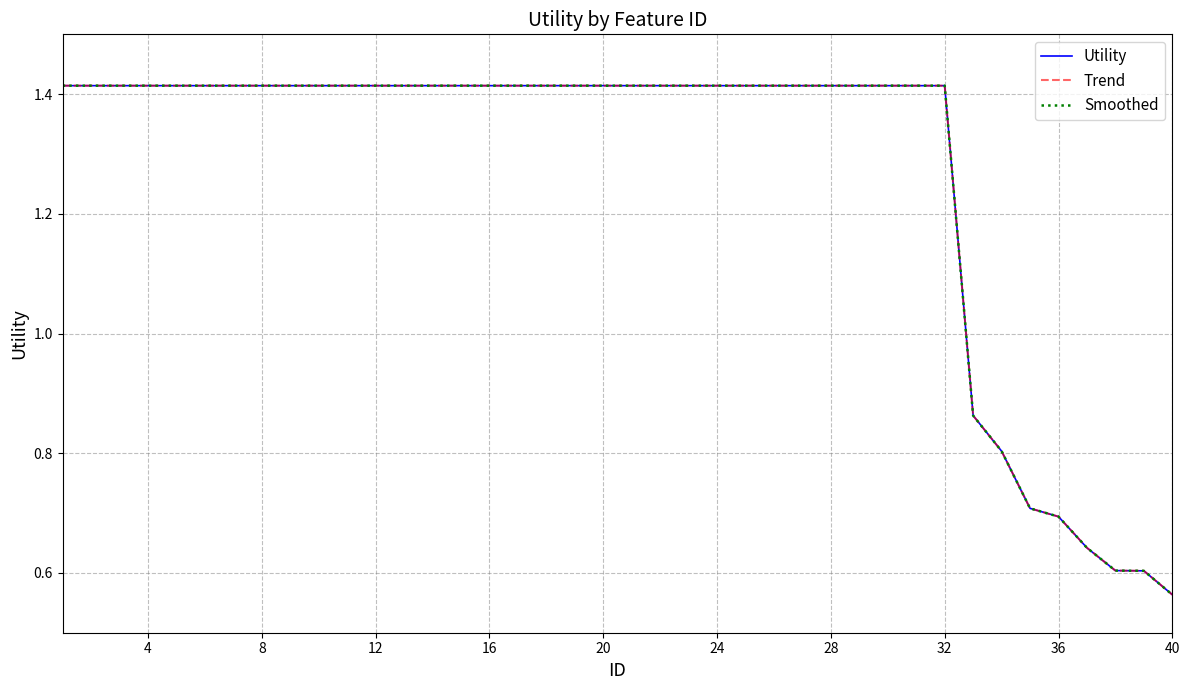

Count the Utility values in the range 1 to 2.

32